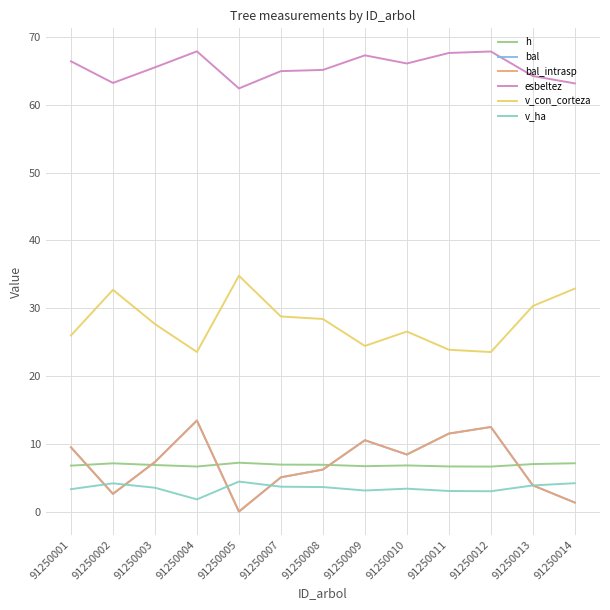

How many interior local peaks does the h series have?

3